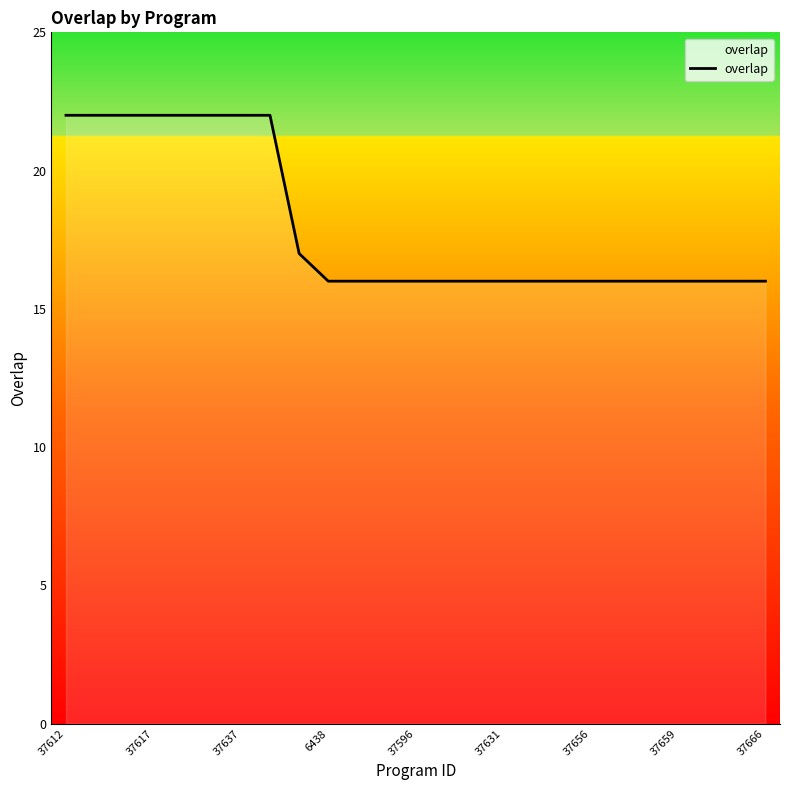

What is the minimum value shown in the chart?

16